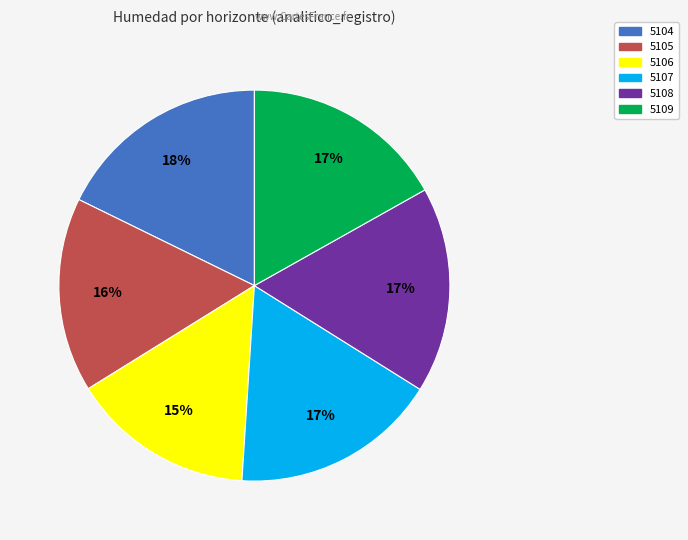

To the nearest percent, what portion does 5109 represent?

17%